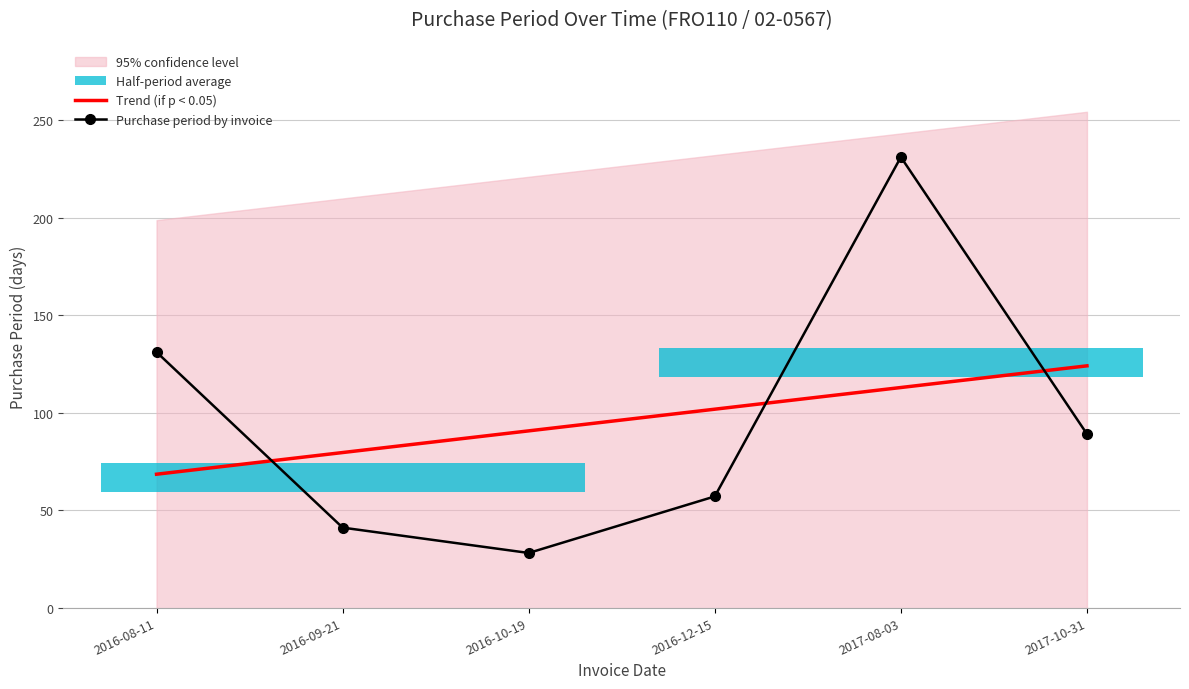

Which series has the widest spread of values?

Purchase period by invoice